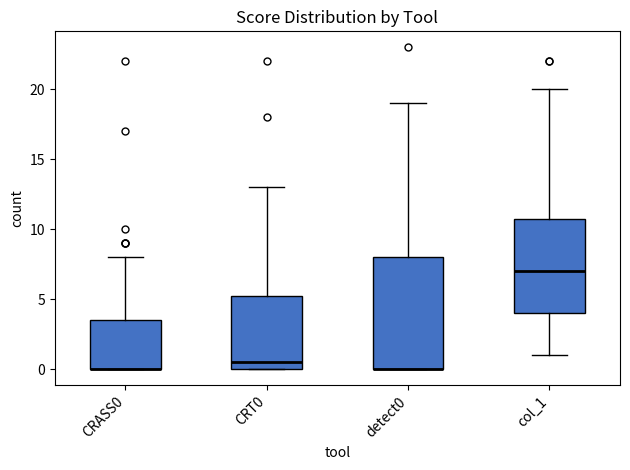

Which box is the tallest, from its lower edge to its upper edge?

detect0